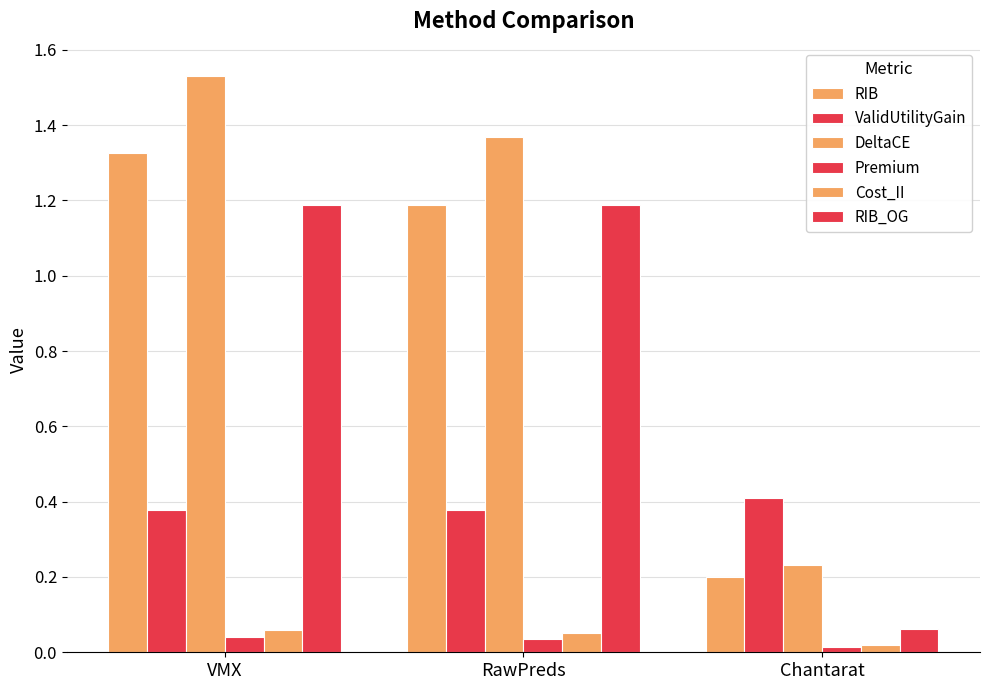

How many bars are there in each group?

6